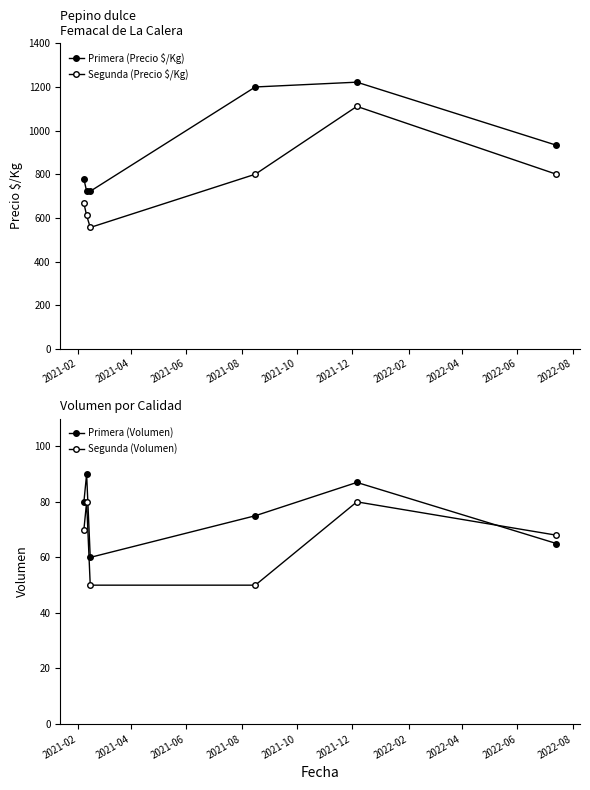

The value of Segunda (Precio $/Kg) at 2021-06 is 232. True or false?

False